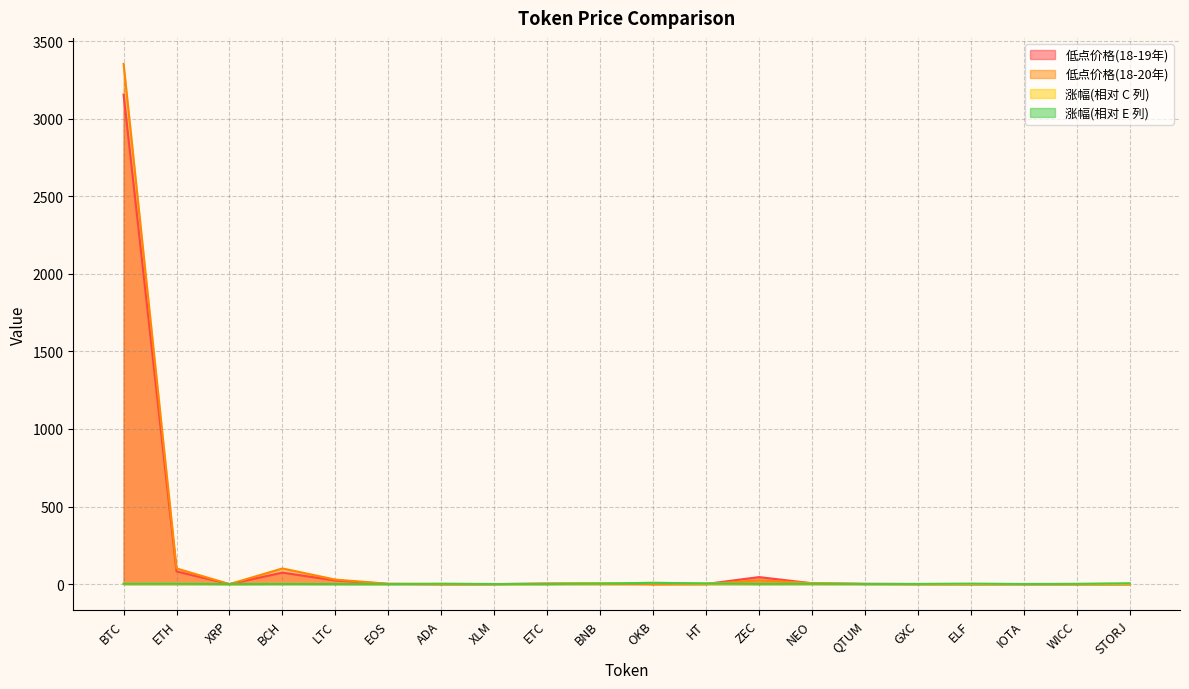

Which series ends up on top after the final intersection of 涨幅(相对 E 列) and 低点价格(18-19年)?

涨幅(相对 E 列)